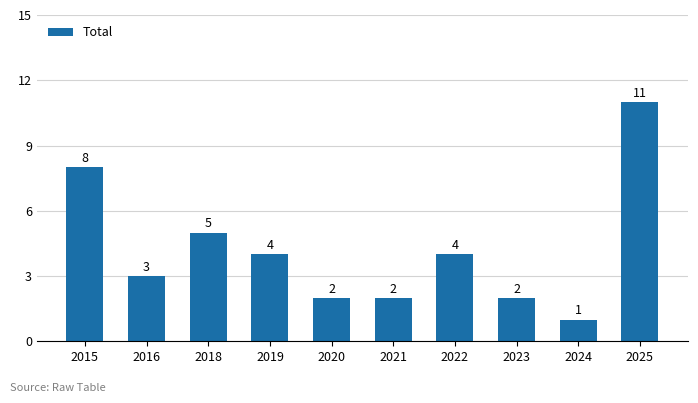

Is it true that the value at 2023 is 1?

False